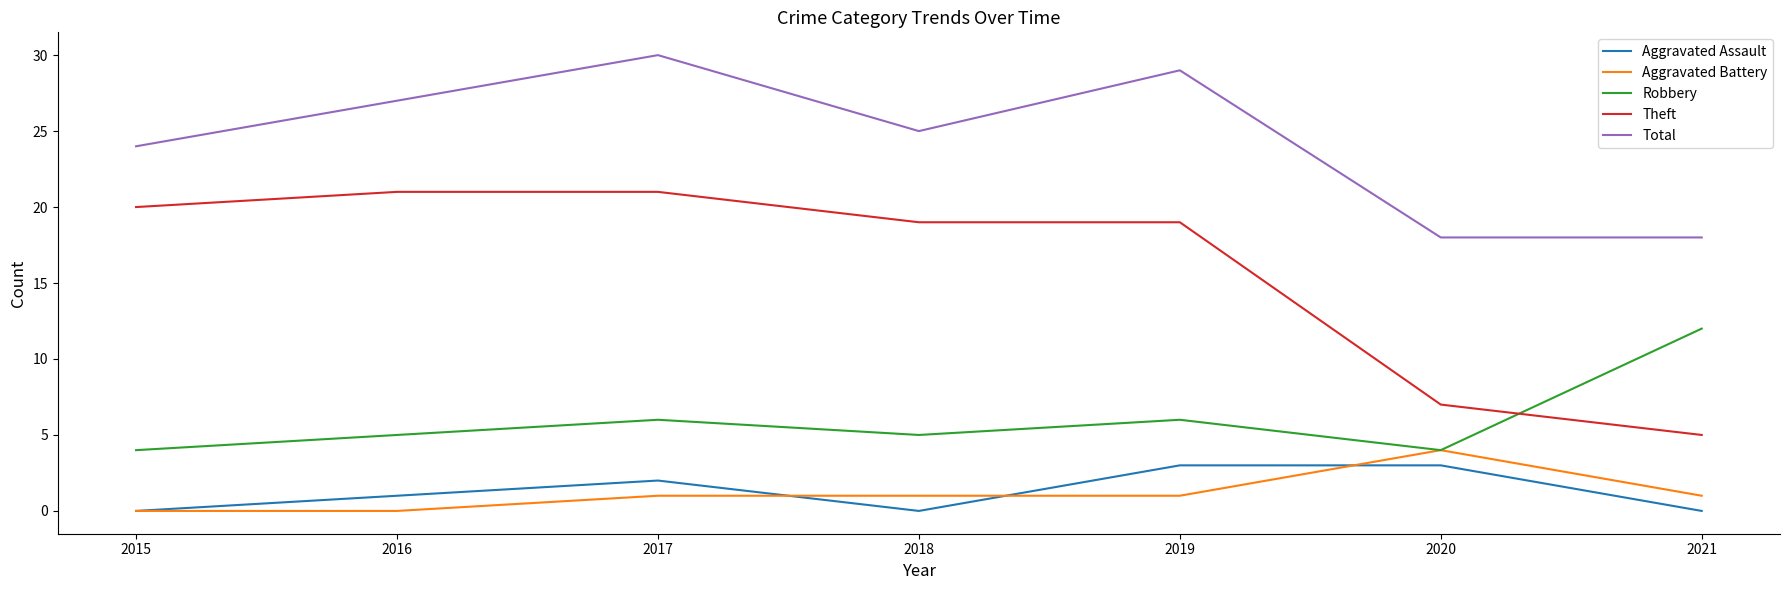

Where is Aggravated Assault nearest to the value 1?

2016